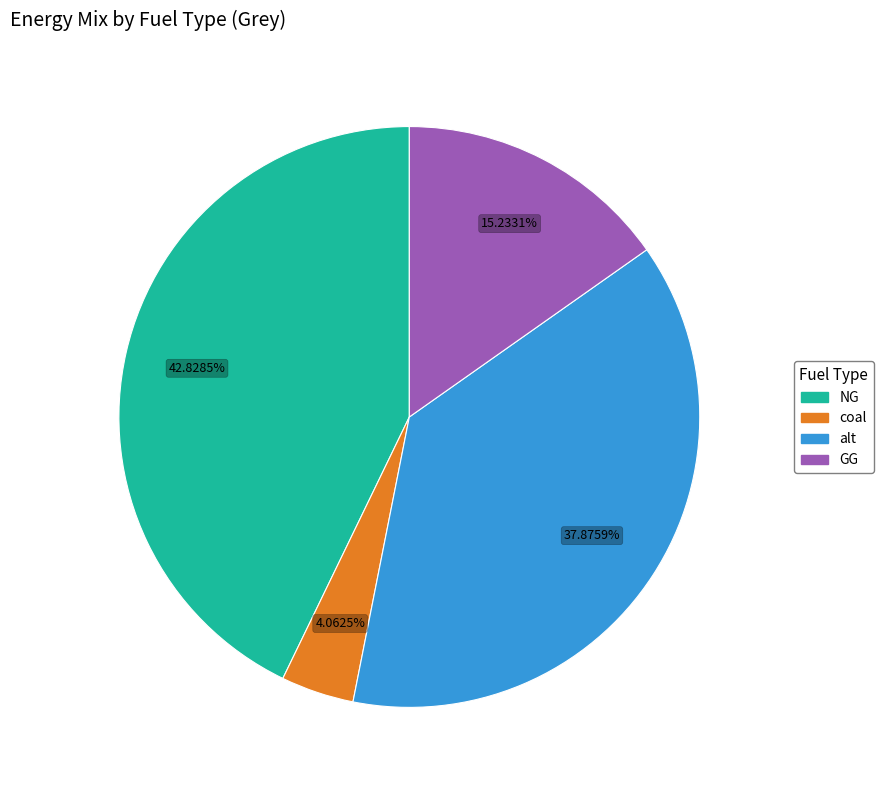

Count the number of slices in the pie.

4